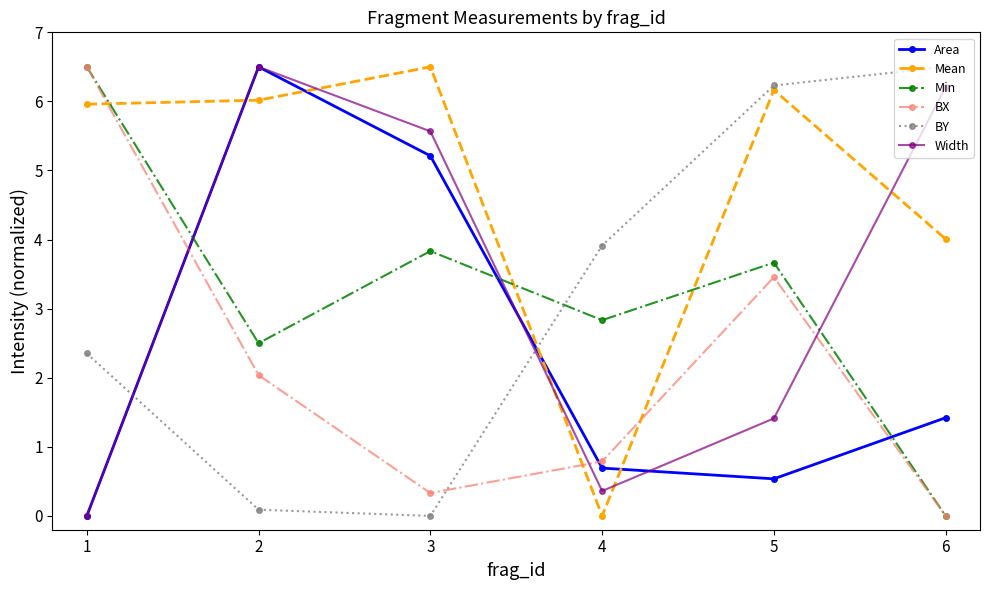

True or false: Min and BY cross at least once.

True